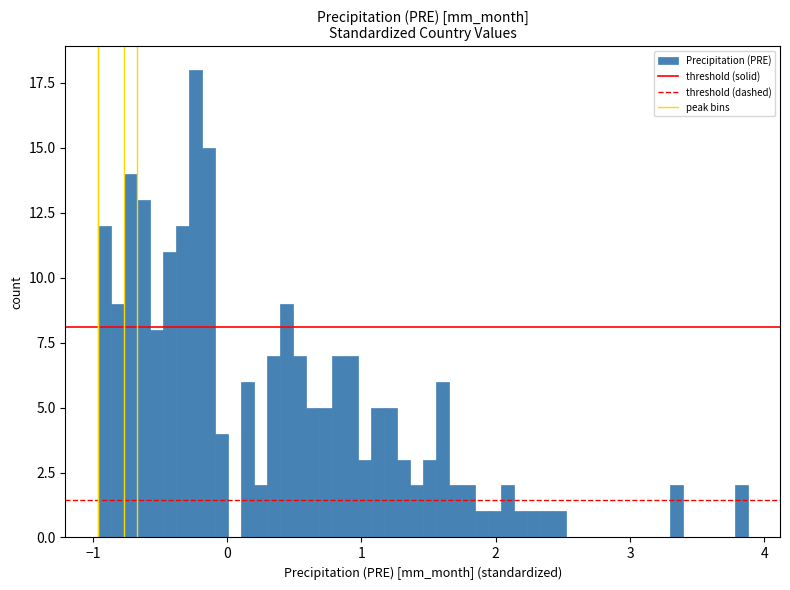

Read against the x-axis, roughly where is the centre of the tallest bar?

-0.2